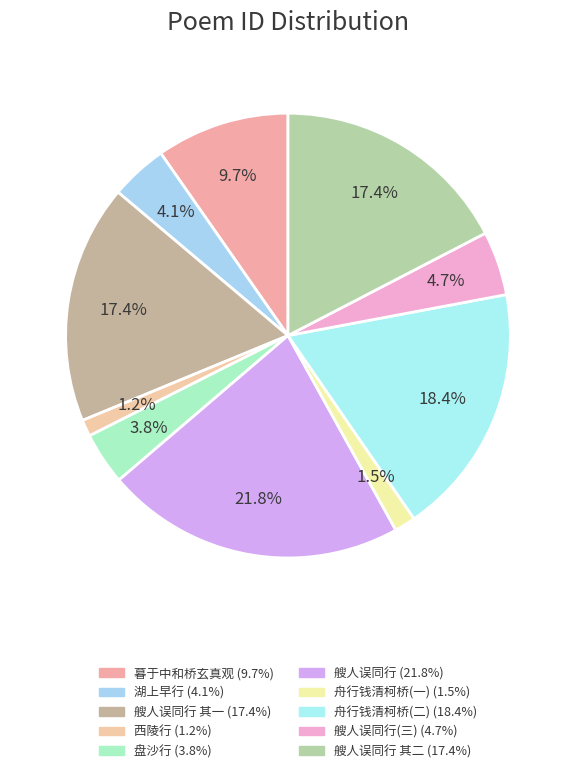

How many segments does this pie chart have?

10